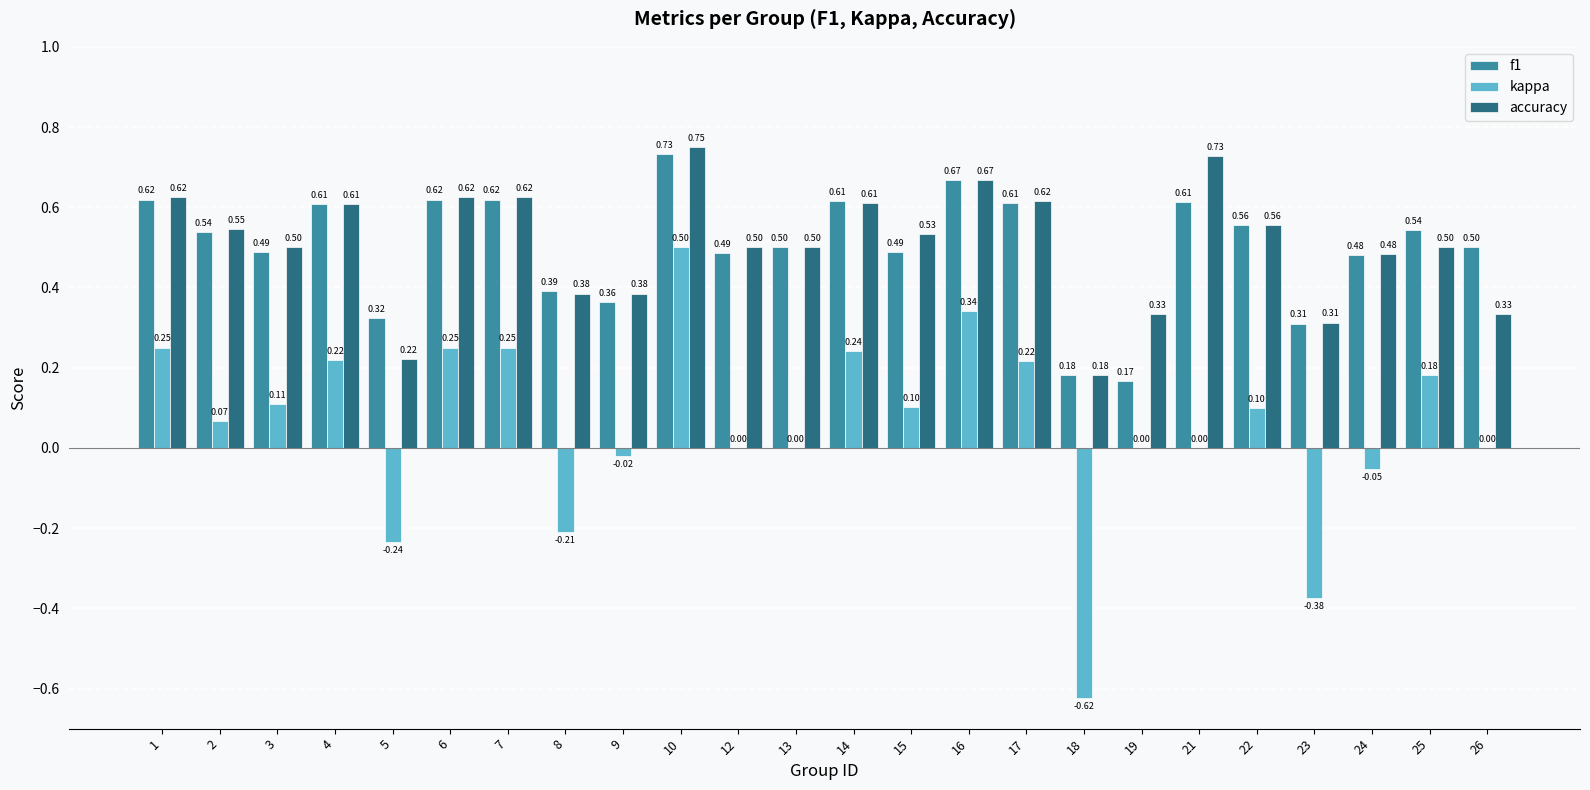

The value of kappa at 4 is 0.1. True or false?

False